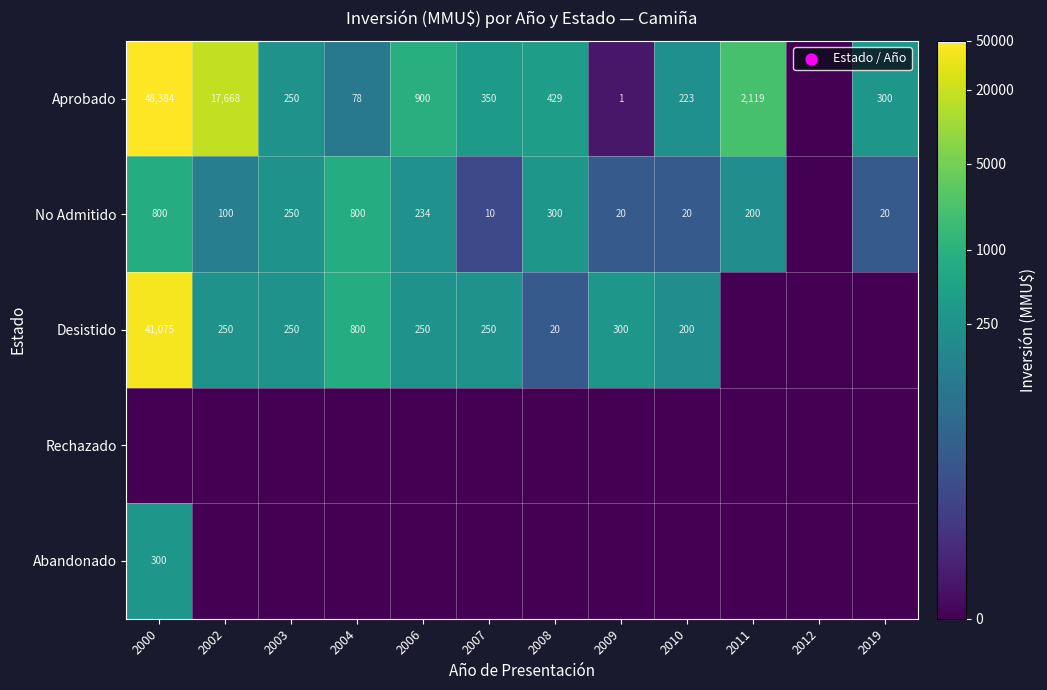

What is the difference between the Desistido values at 2003 and 2000?

40825